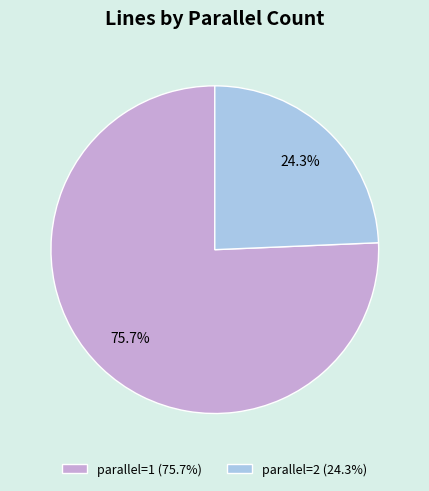

Count the number of slices in the pie.

2